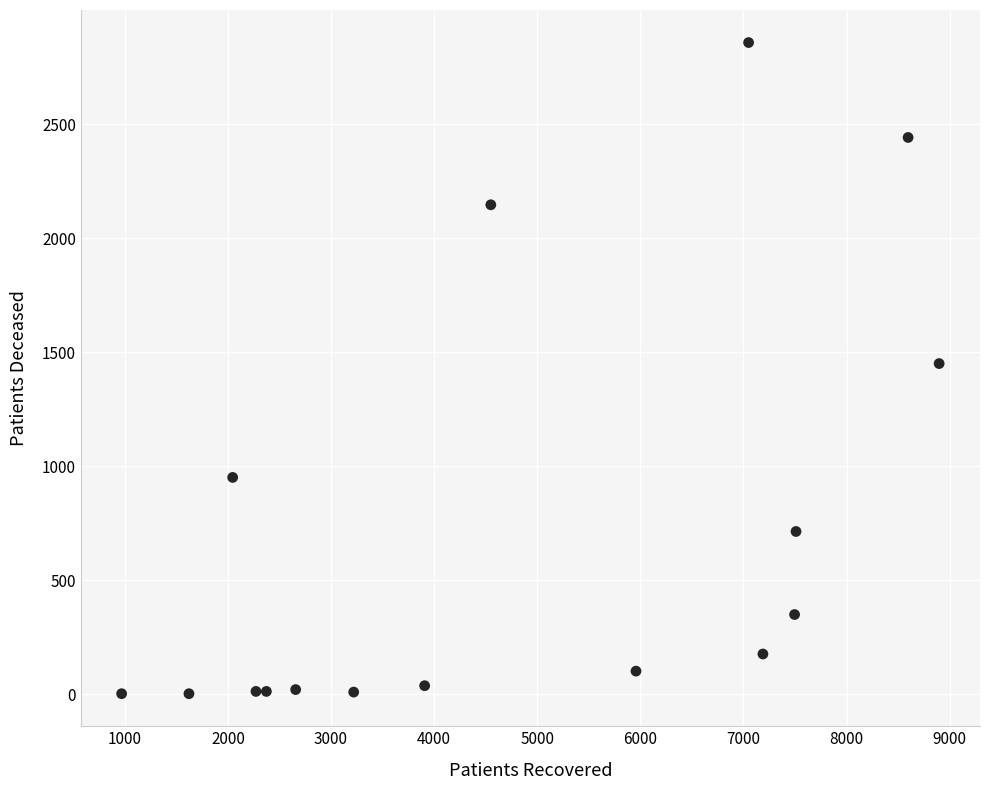

What is the range of X values (max minus min)?

7929